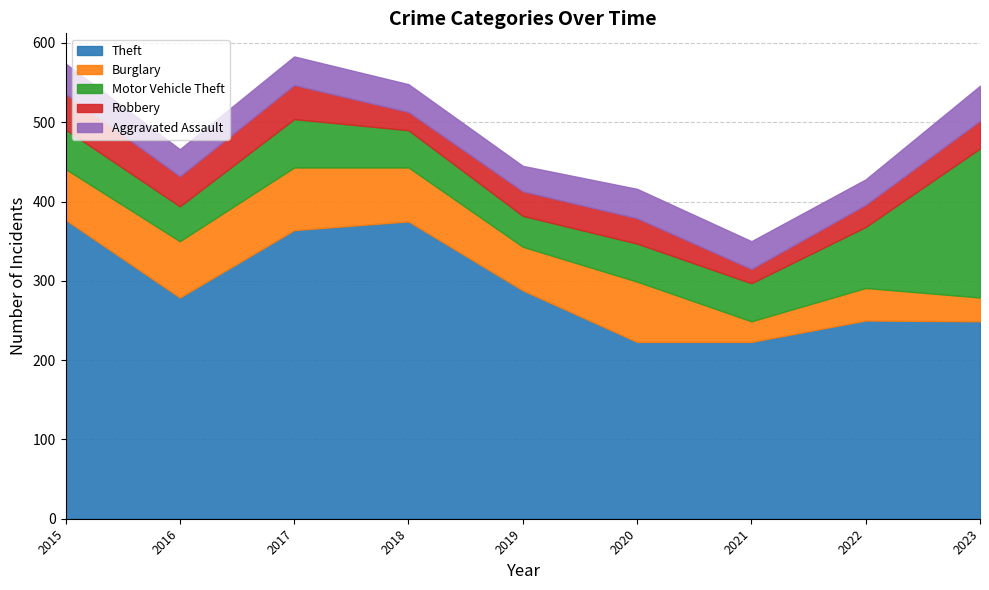

How many data points in Theft are less than 279?

4